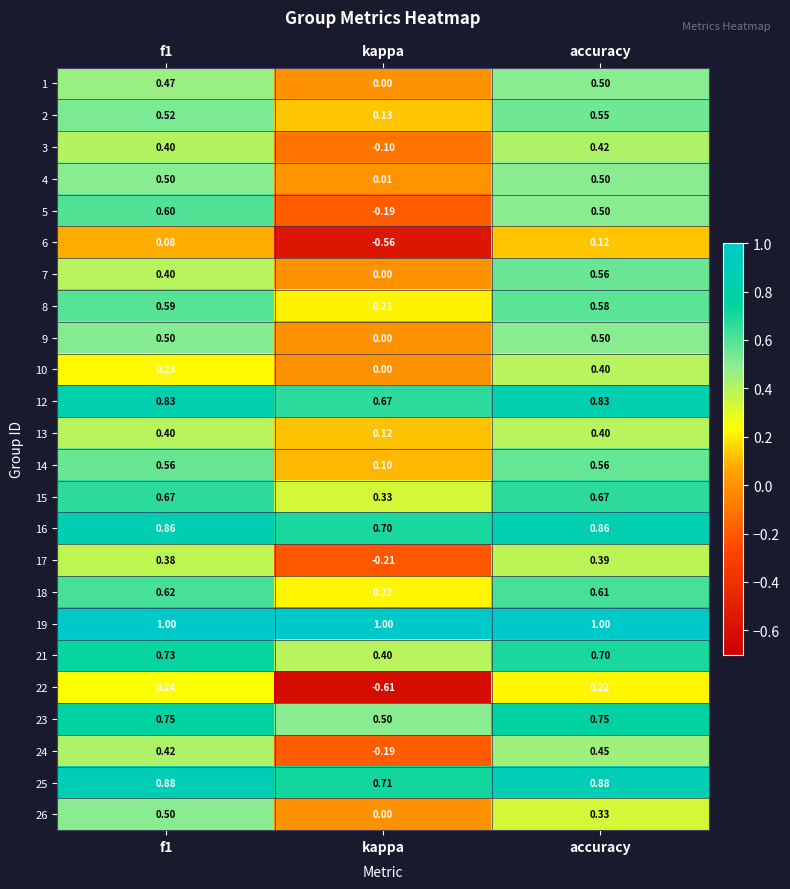

At which category is the sum across all series the highest?

accuracy